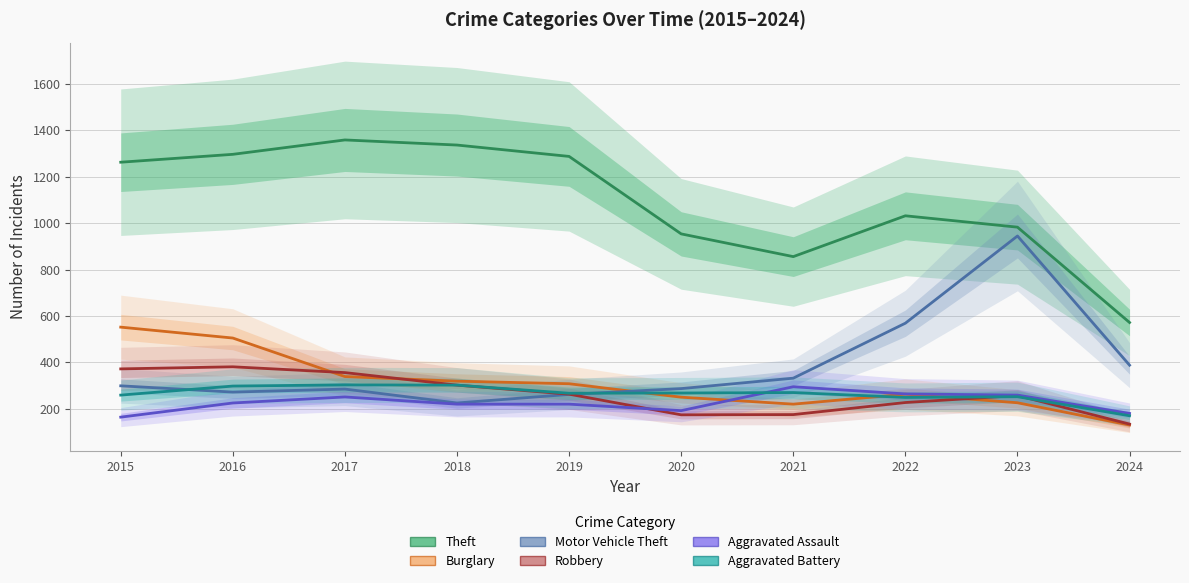

The value of Aggravated Battery at 2022 is 249. True or false?

True